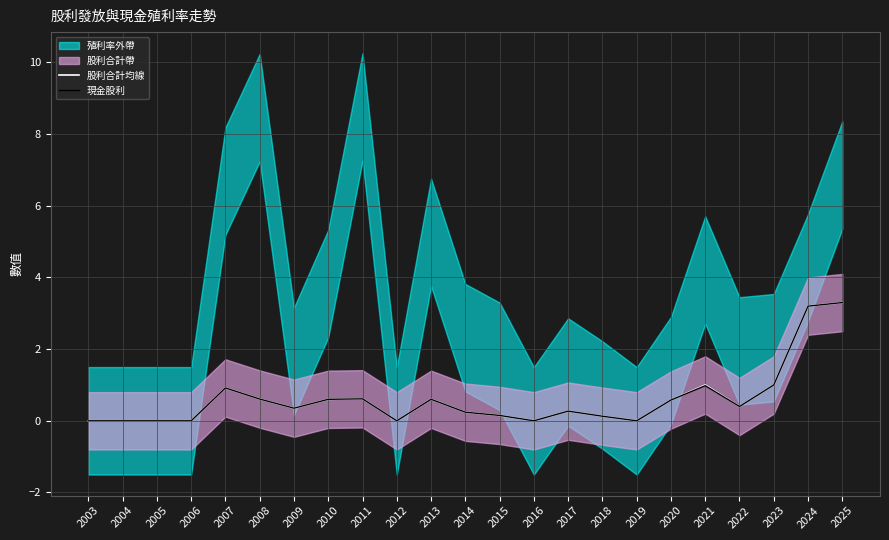

At which category does 現金股利 reach its first local peak?

2007